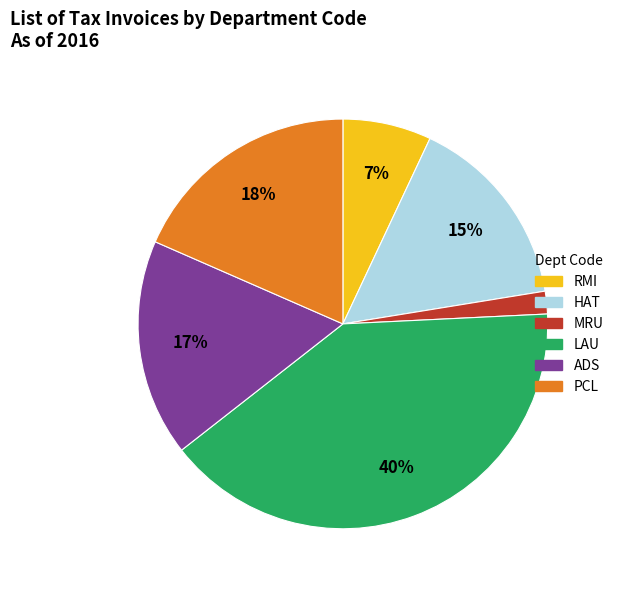

Which category has the biggest portion of the pie?

LAU